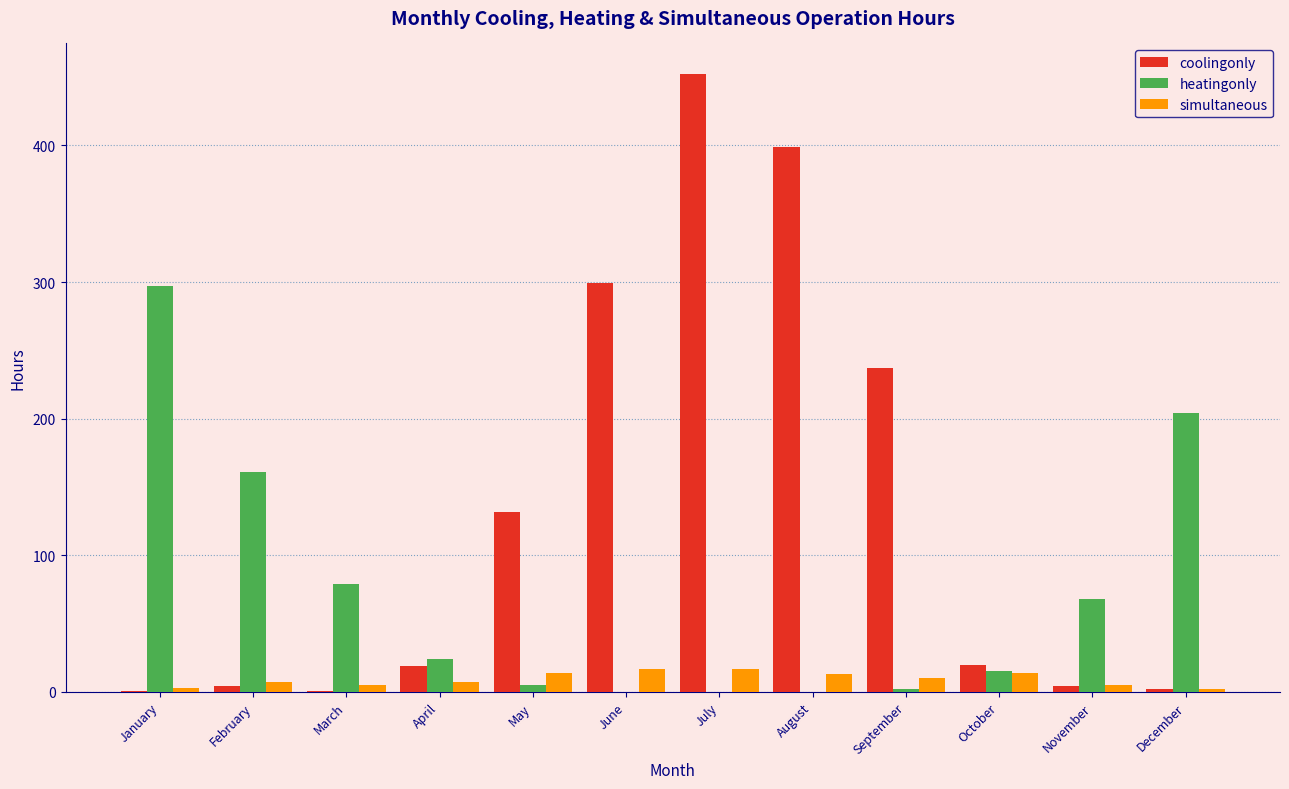

Between April and September, which series saw the biggest shift?

coolingonly